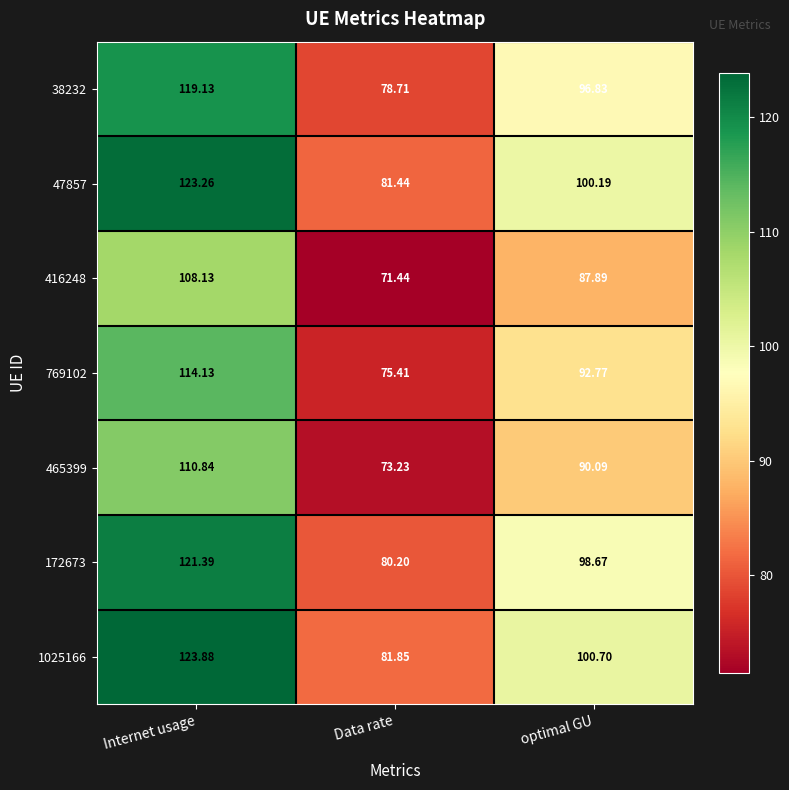

At which label does 47857 reach its minimum?

Data rate